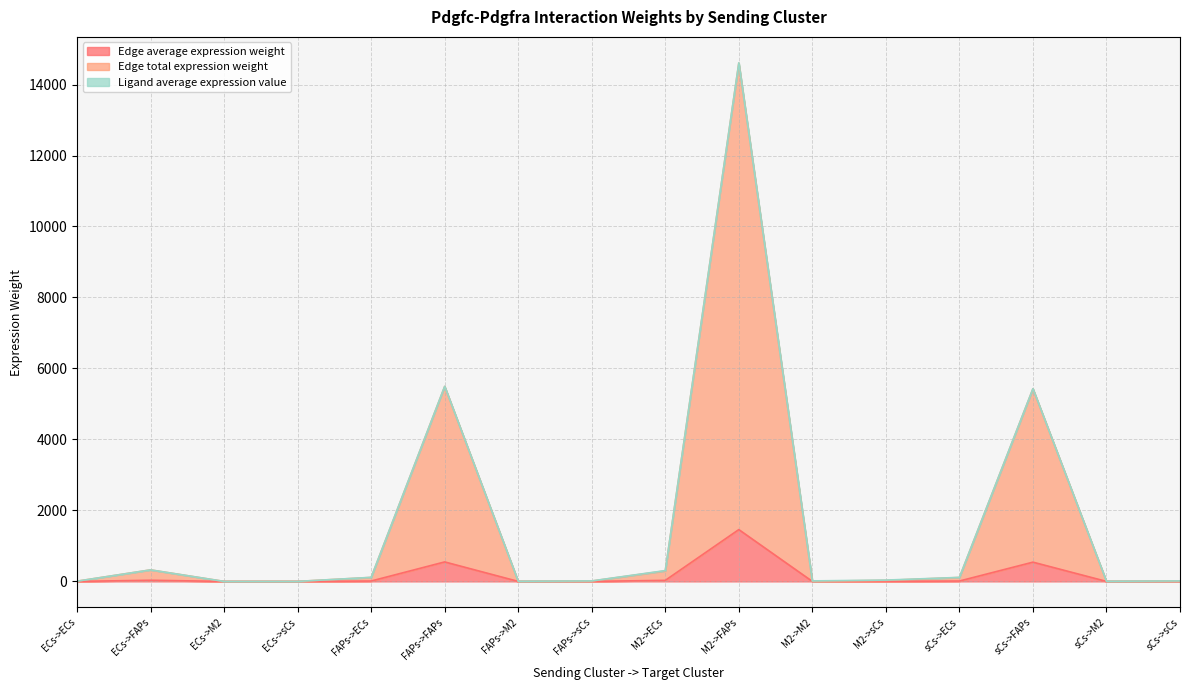

What is the difference between the Edge total expression weight values at M2->M2 and ECs->sCs?

5.2